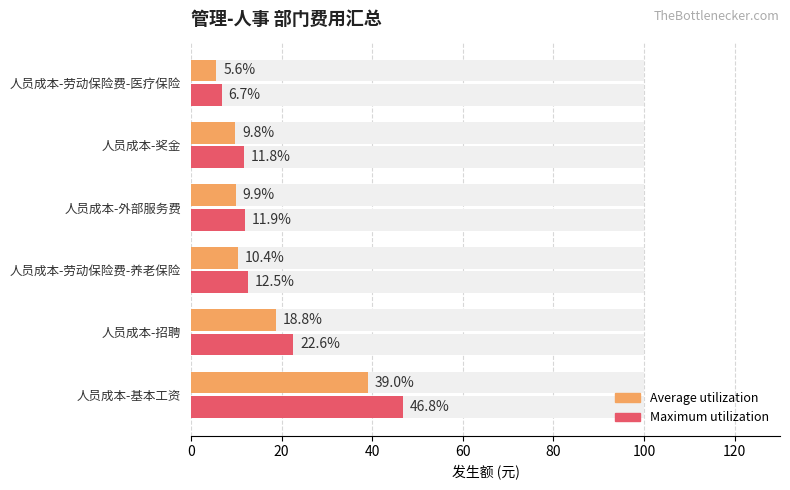

Is the value of Maximum utilization at 100 greater than the value of Average utilization at 60?

No